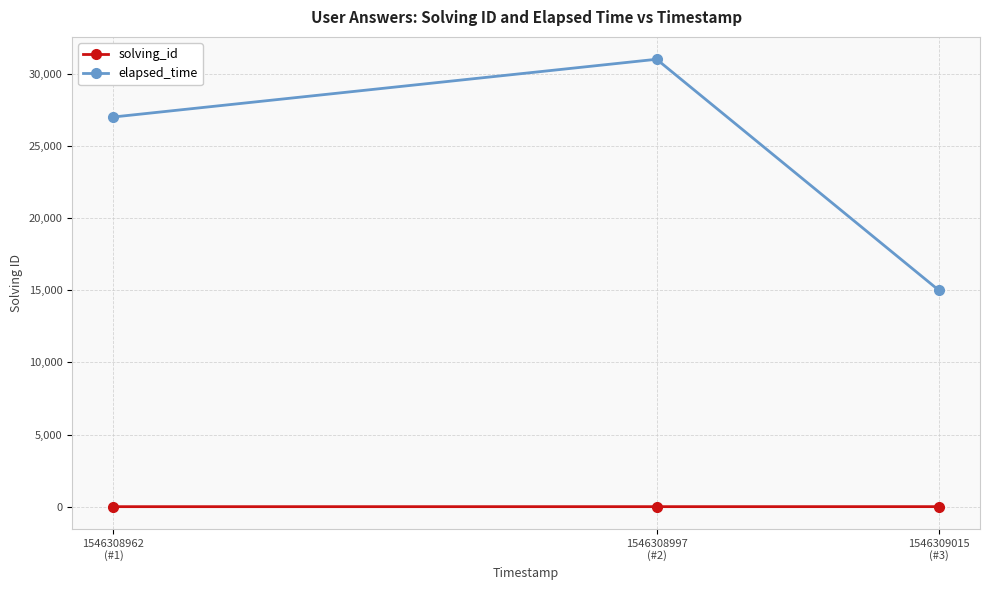

Which series has the largest range (max minus min)?

elapsed_time